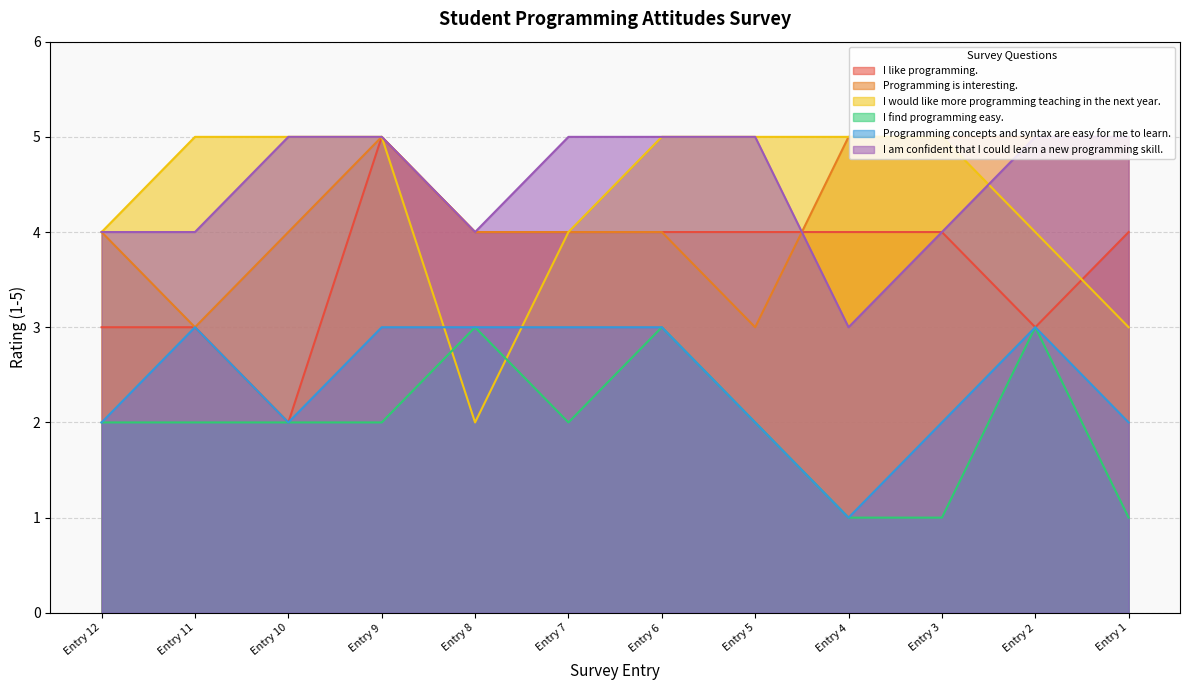

At which label does I find programming easy. reach its peak?

Entry 8